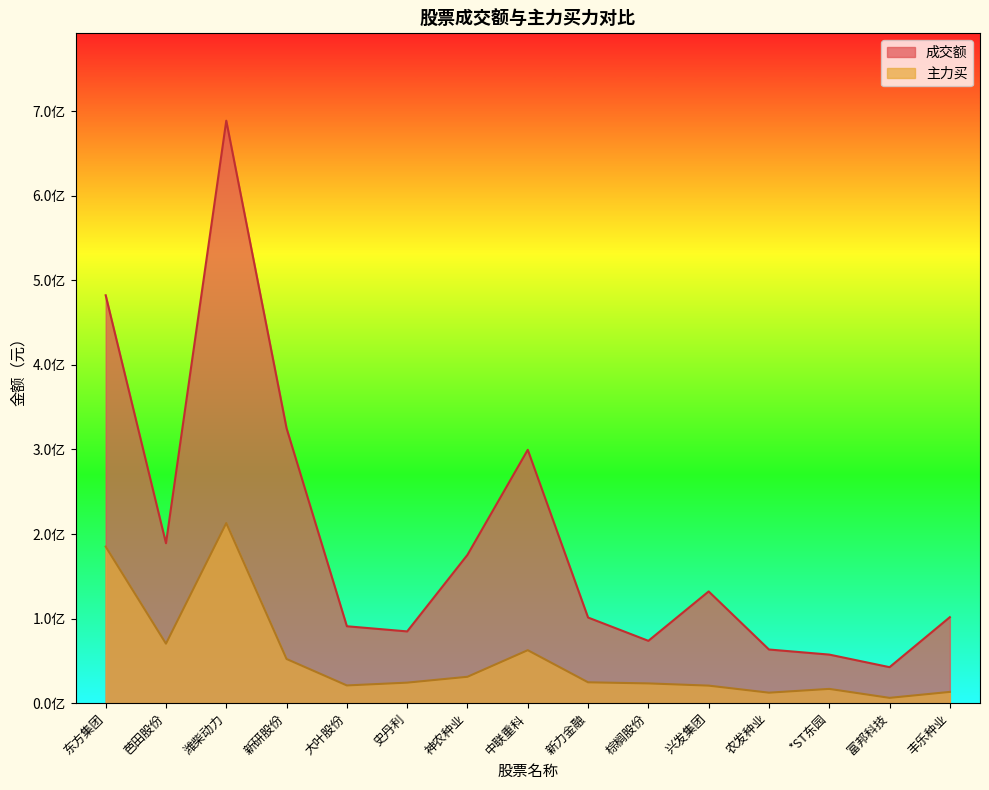

Rank the series by their maximum value, from highest to lowest.

成交额, 主力买